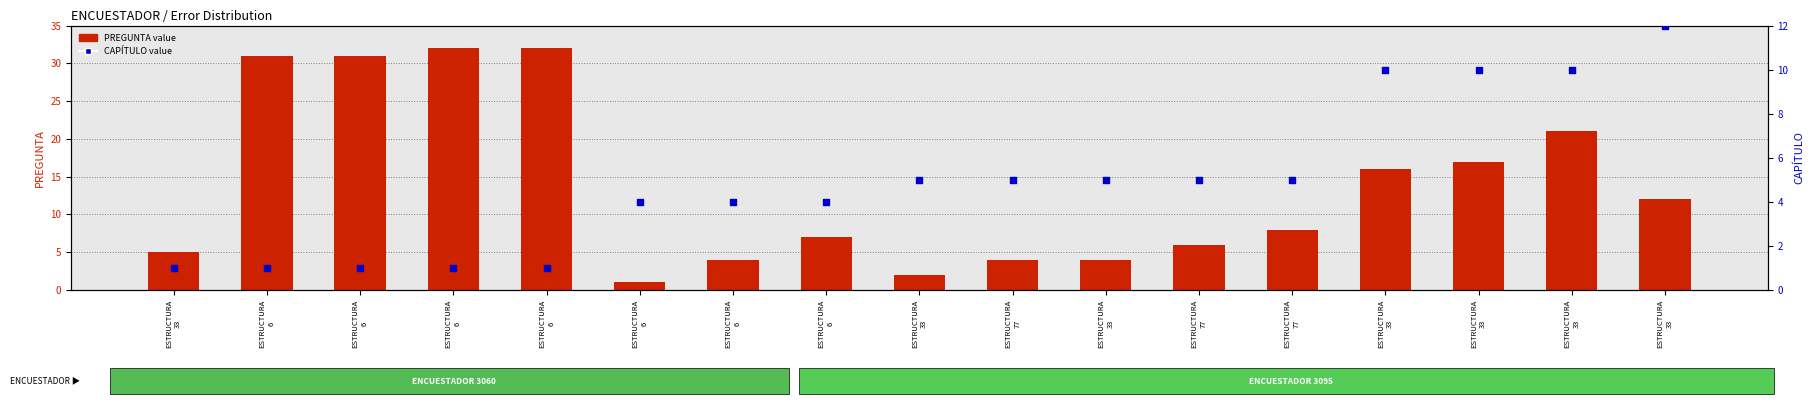

At how many categories does at least one series exceed 10?

8